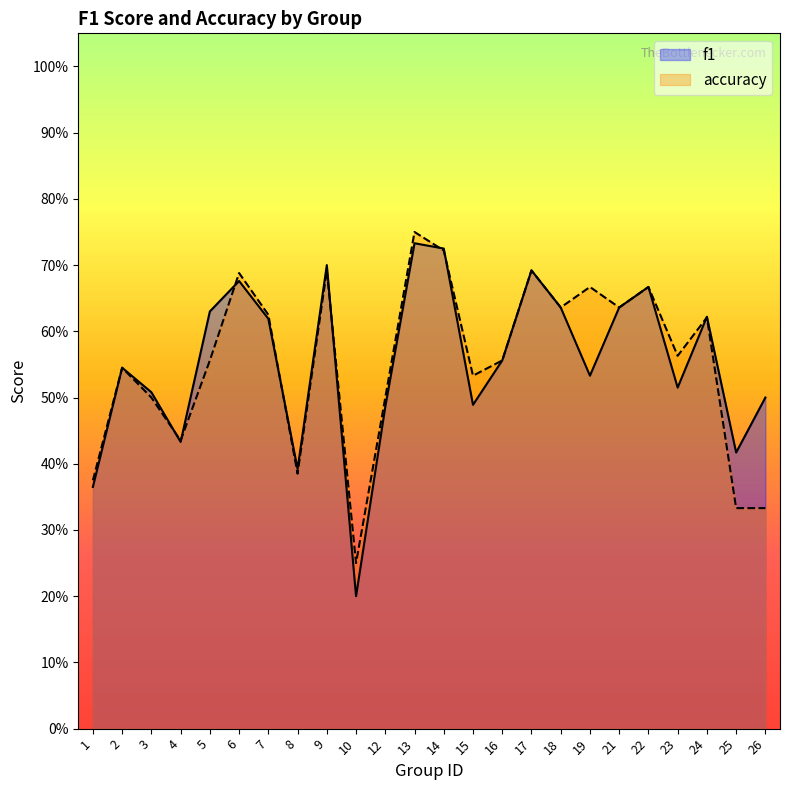

Reading left to right, what are all the values shown in this chart?

f1: 0.4	0.5	0.5	0.4	0.6	0.7	0.6	0.4	0.7	0.2	0.5	0.7	0.7	0.5	0.6	0.7	0.6	0.5	0.6	0.7	0.5	0.6	0.4	0.5
accuracy: 0.4	0.5	0.5	0.4	0.6	0.7	0.6	0.4	0.7	0.2	0.5	0.8	0.7	0.5	0.6	0.7	0.6	0.7	0.6	0.7	0.6	0.6	0.3	0.3